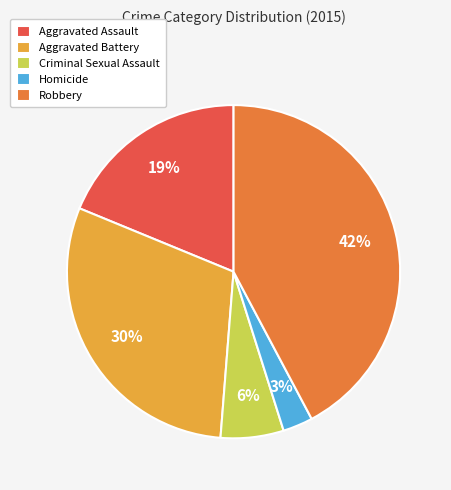

Is it true that Aggravated Battery is 22% of the pie?

False